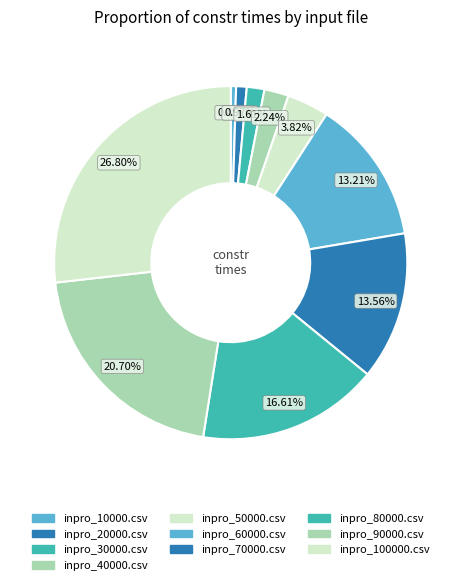

How many segments does this pie chart have?

10